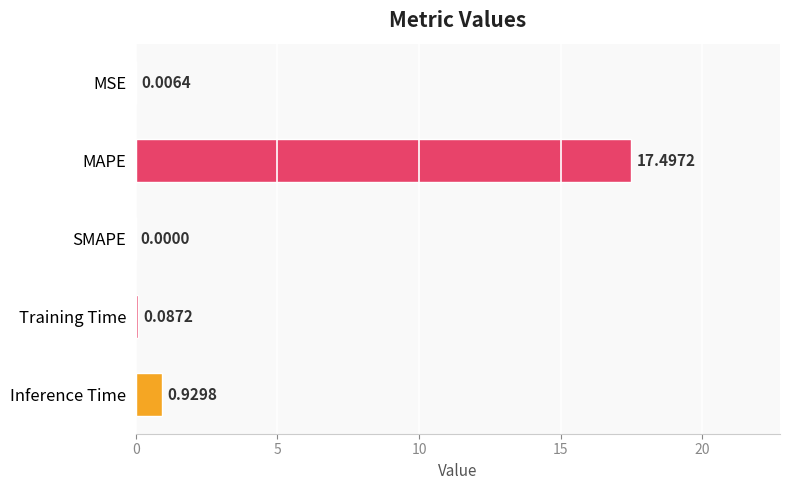

What is the sum of the values at MSE and MAPE?

17.5